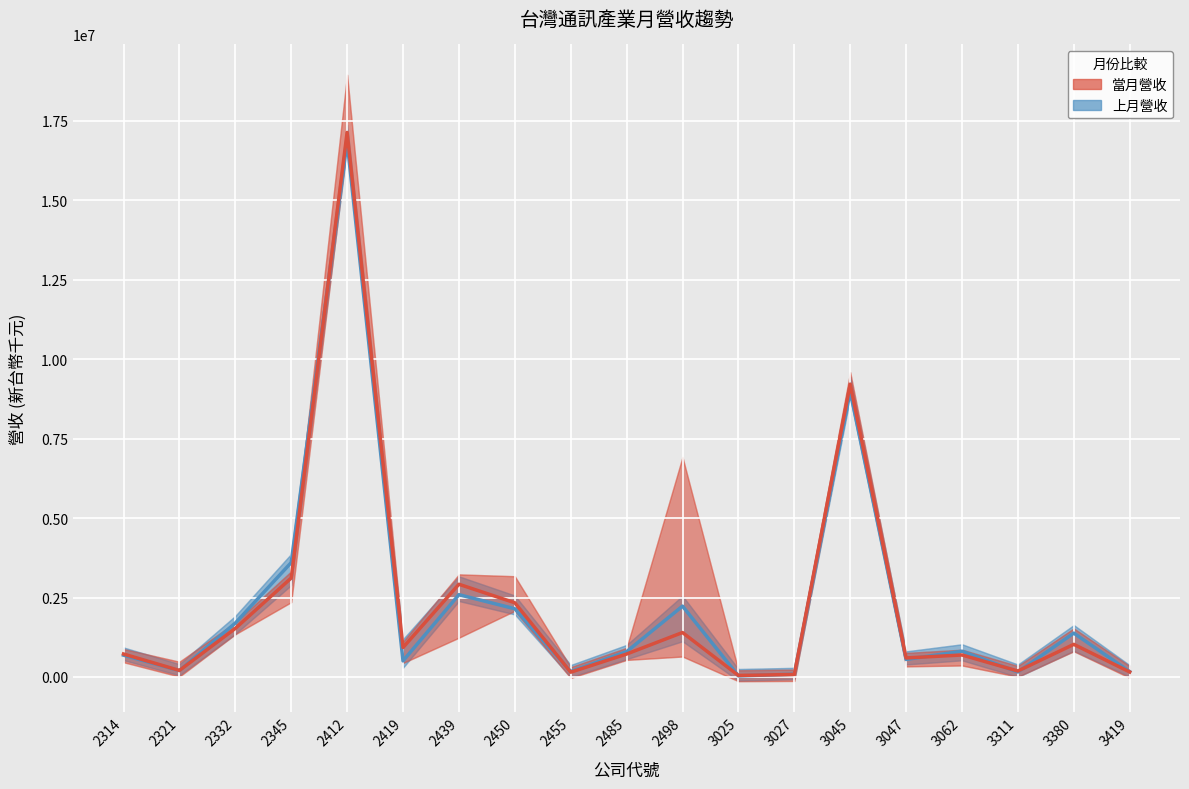

How many times do 上月營收 and 當月營收 cross each other?

9